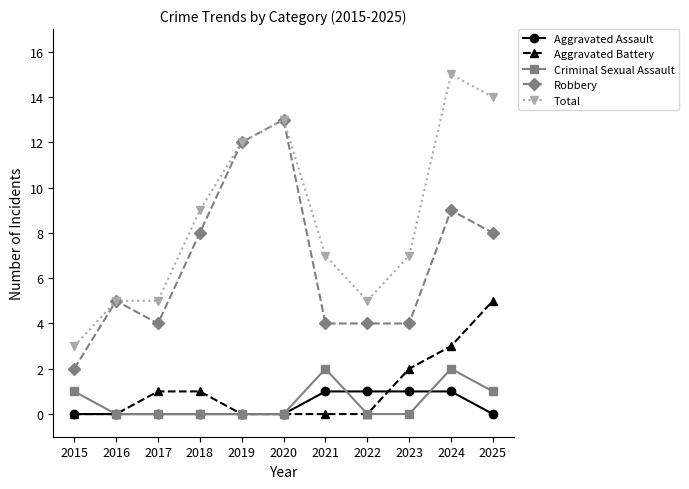

Which category has the highest value across all series?

2024